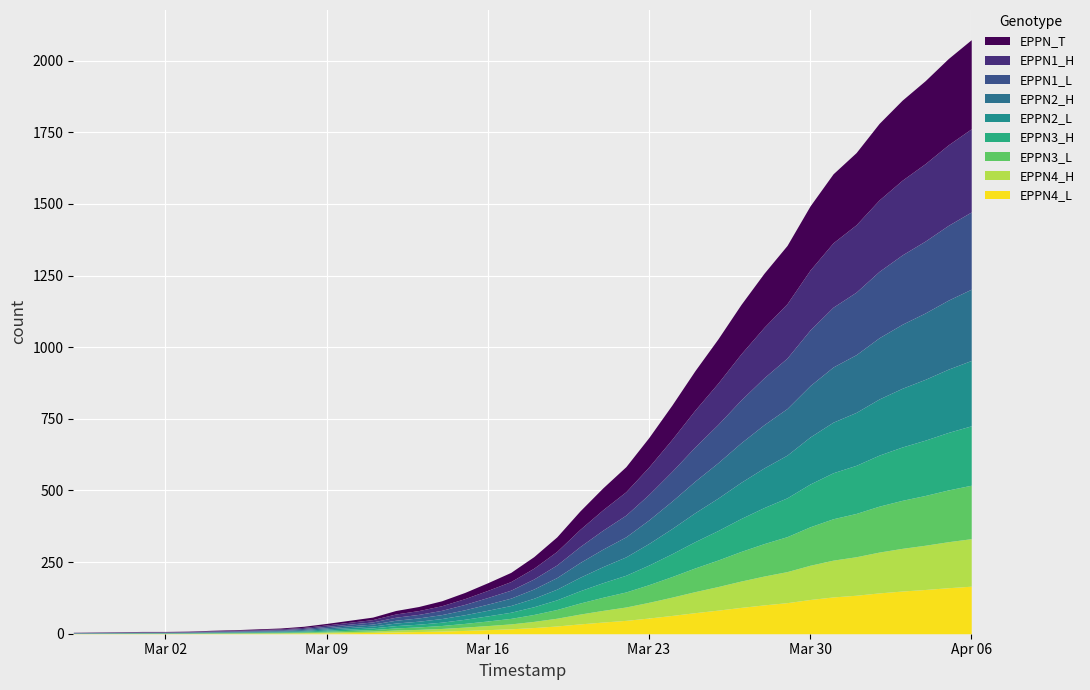

What is the difference between the maximum and minimum values?

2068